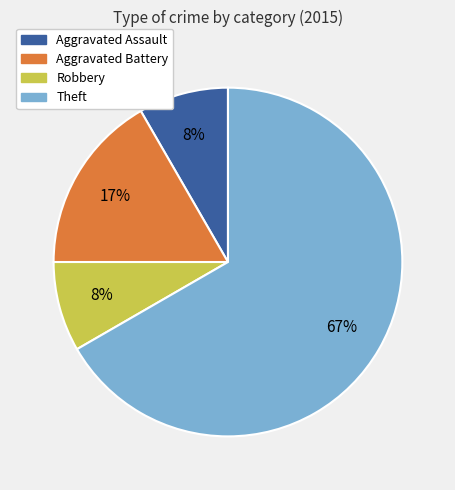

Is there any slice that represents more than half of the pie?

Yes